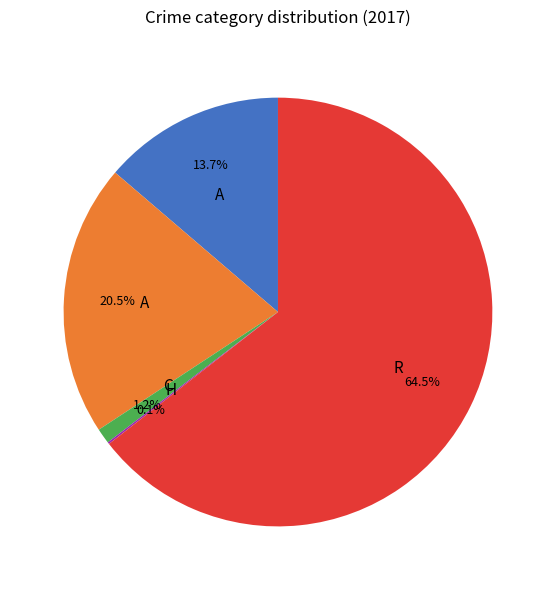

Is there a majority slice in this chart?

Yes